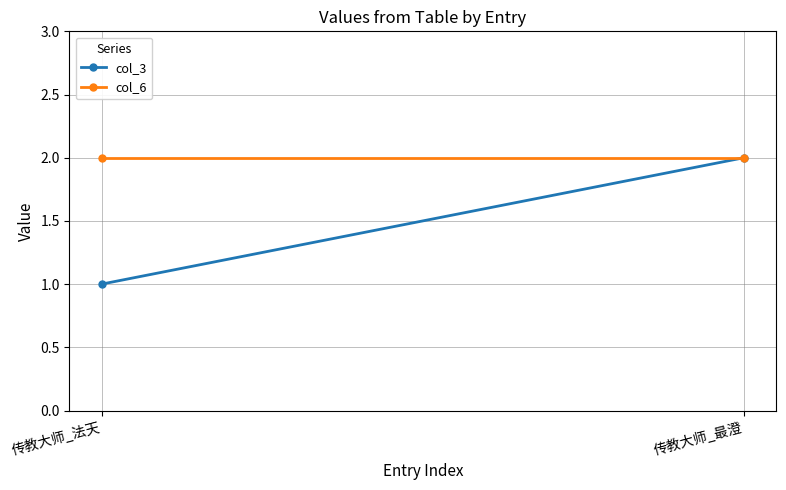

Which series has the largest total across all categories?

col_6